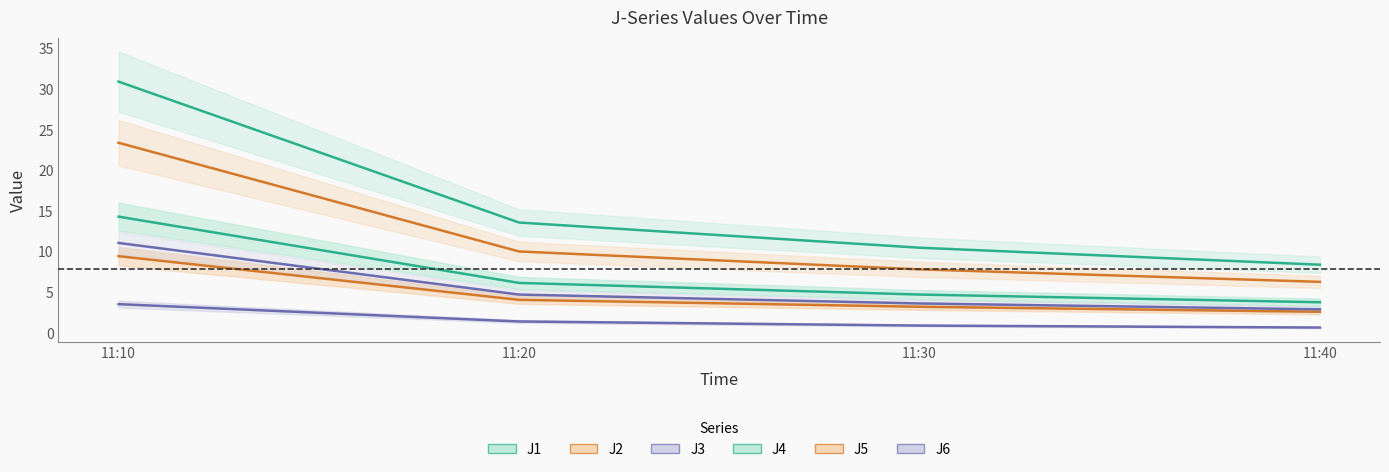

Which series has the largest total across all categories?

J4